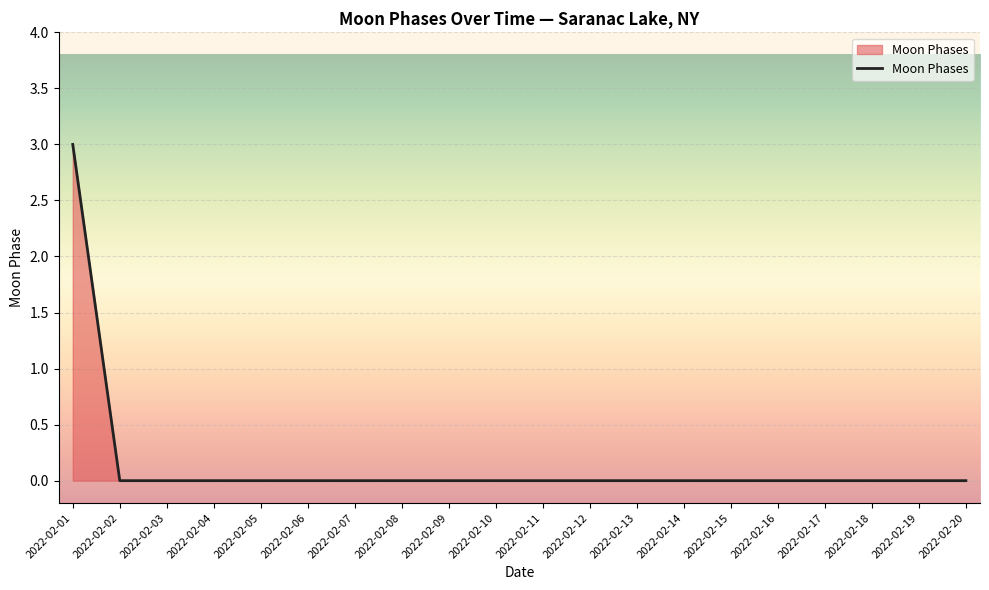

What is the maximum value shown in the chart?

3